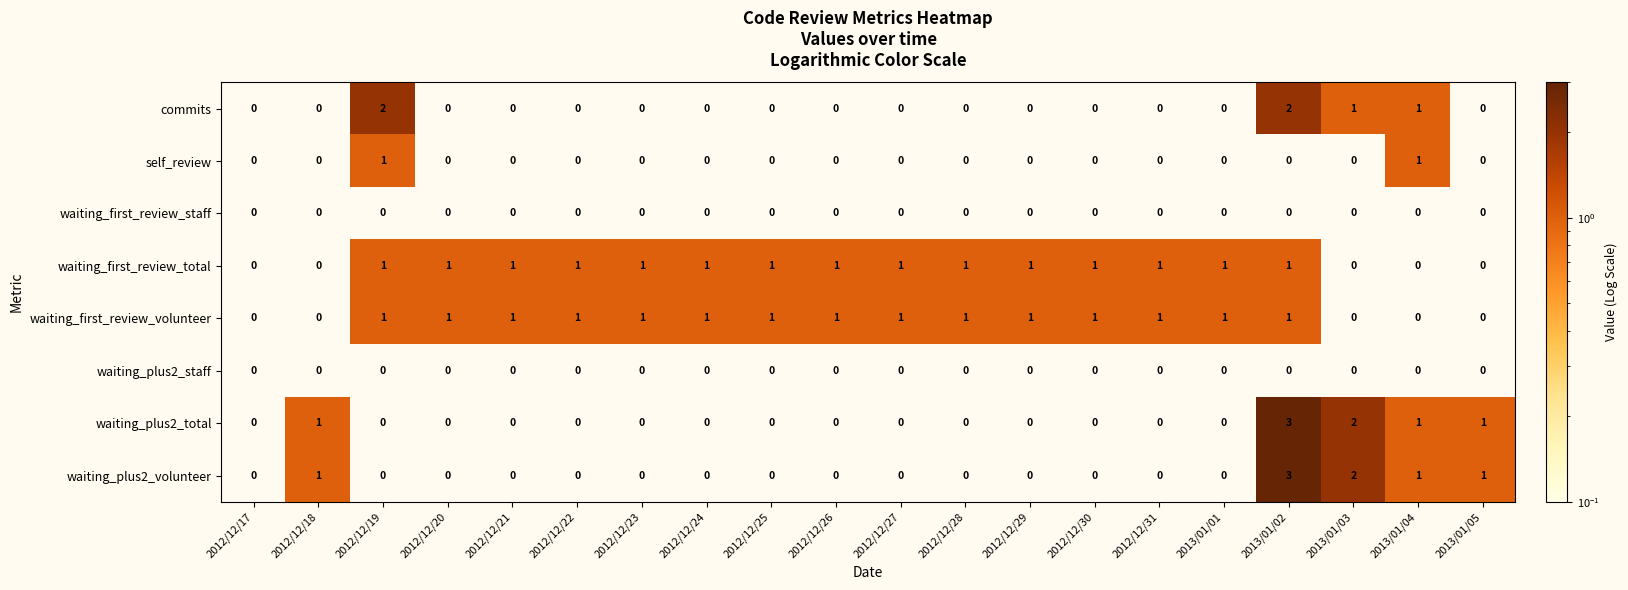

What is the sum of all commits values?

6